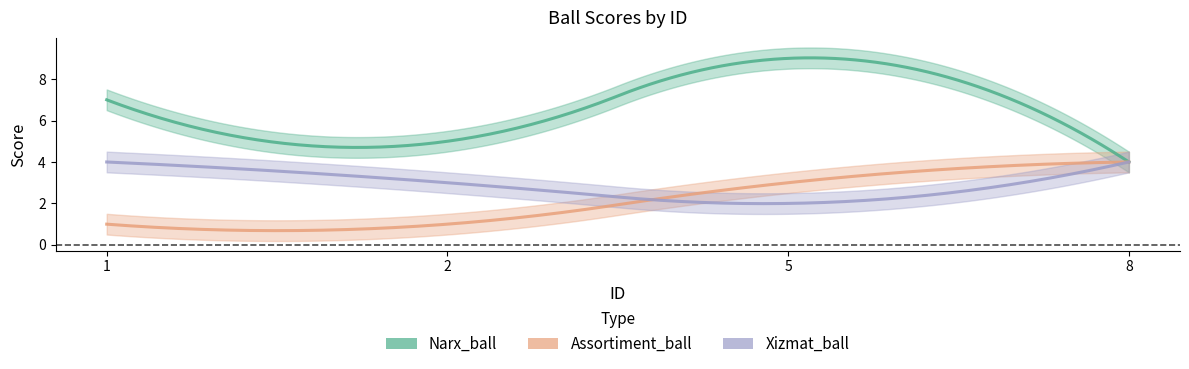

Count the Xizmat_ball values in the range 3 to 4.

3